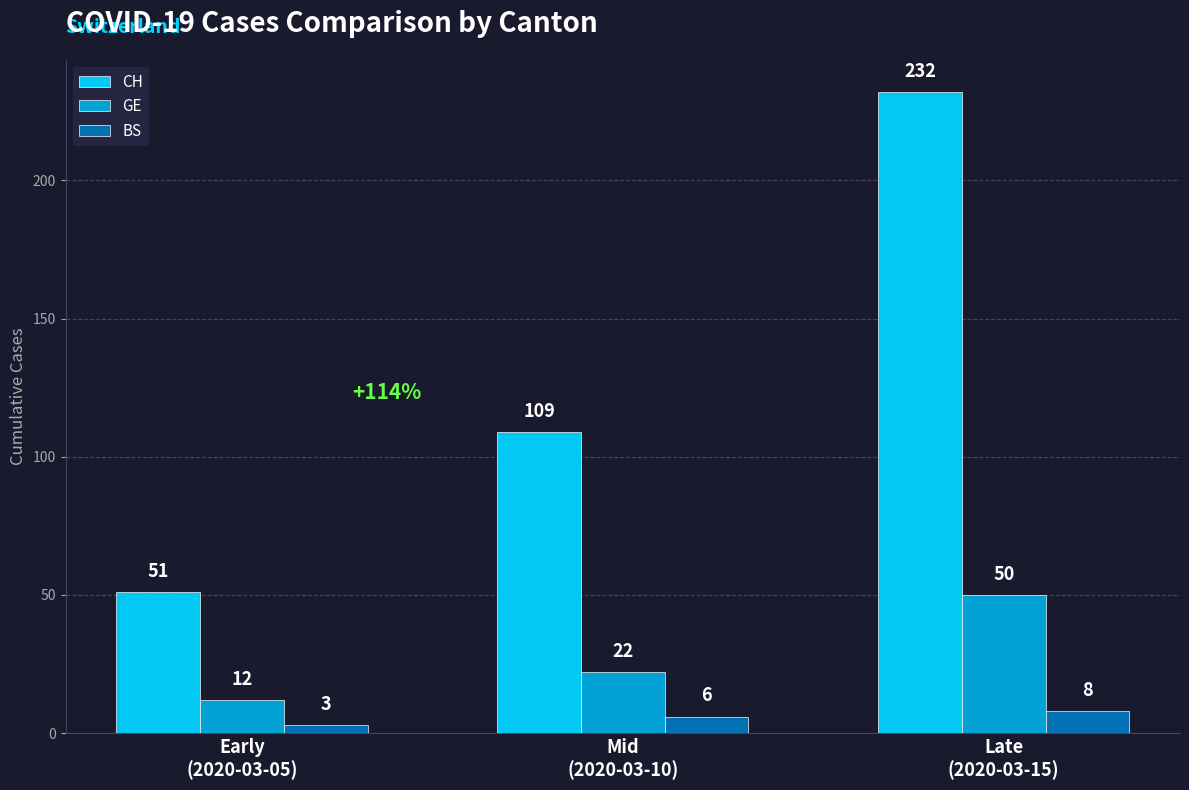

How many bars are there in total?

9